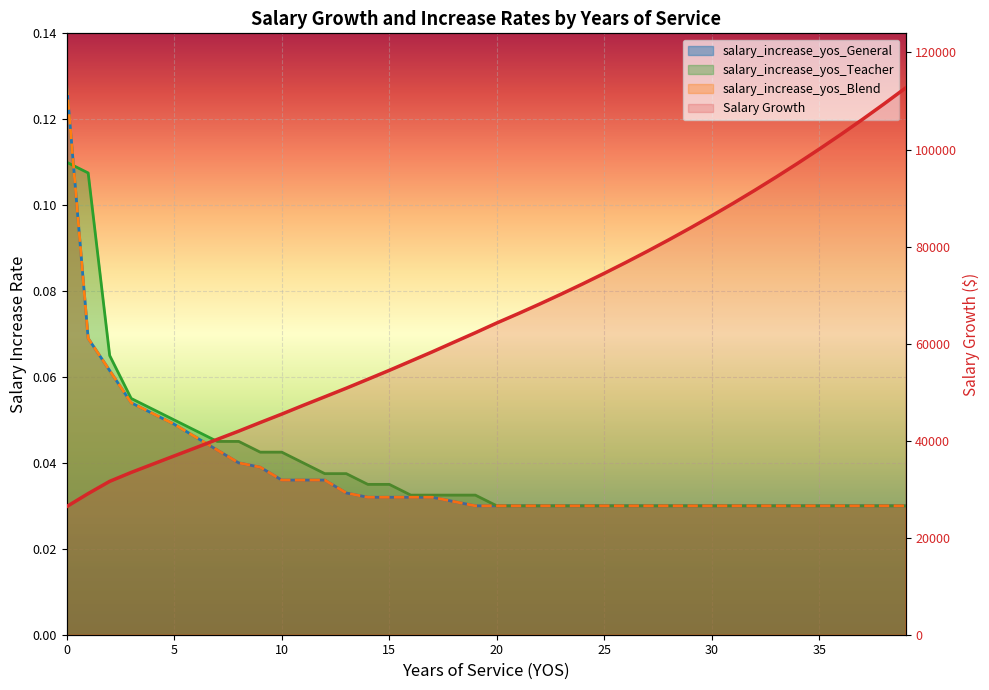

True or false: salary_increase_yos_Blend and Salary Growth cross at least once.

False